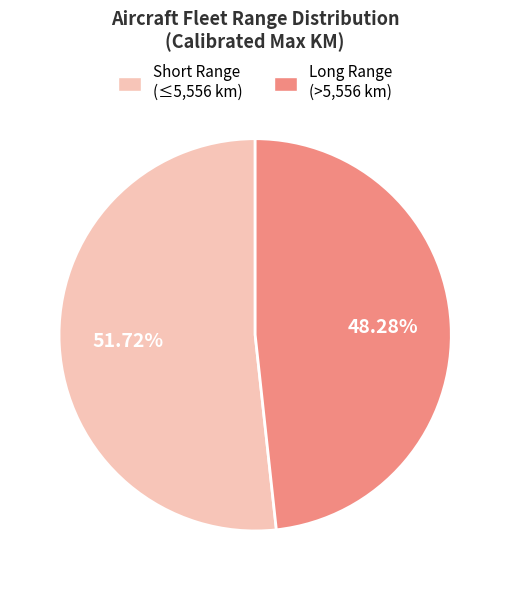

To the nearest percent, what is the difference between the largest and smallest slice percentages?

3%